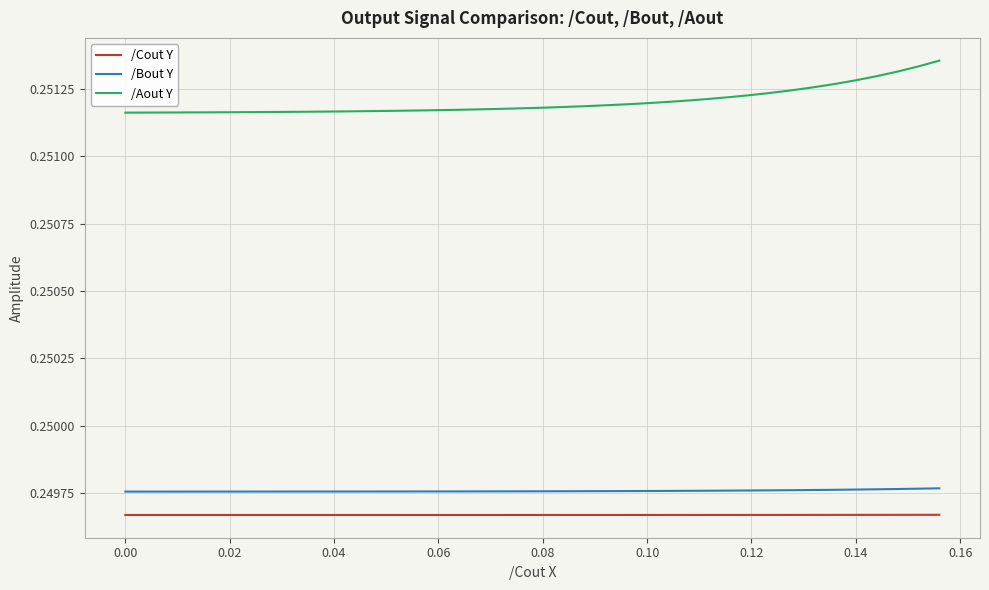

What are all the series names shown in the legend?

/Cout Y, /Bout Y, /Aout Y